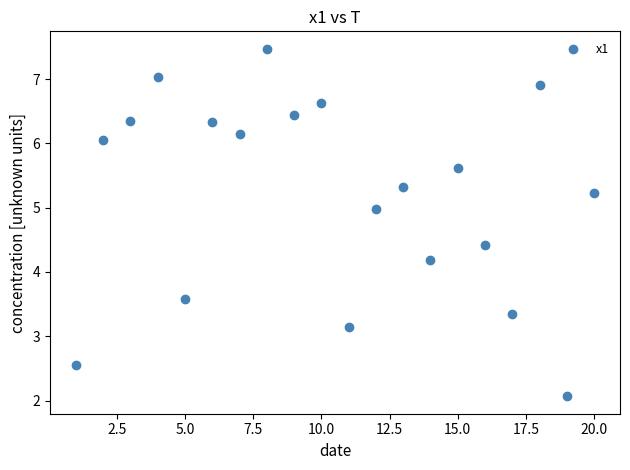

What is the range of Y values (max minus min)?

5.4